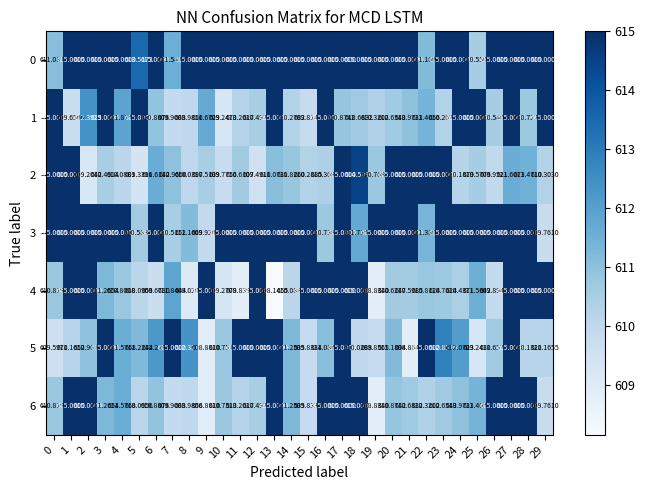

Is the value of 0 at 14 greater than the value of 6 at 11?

Yes